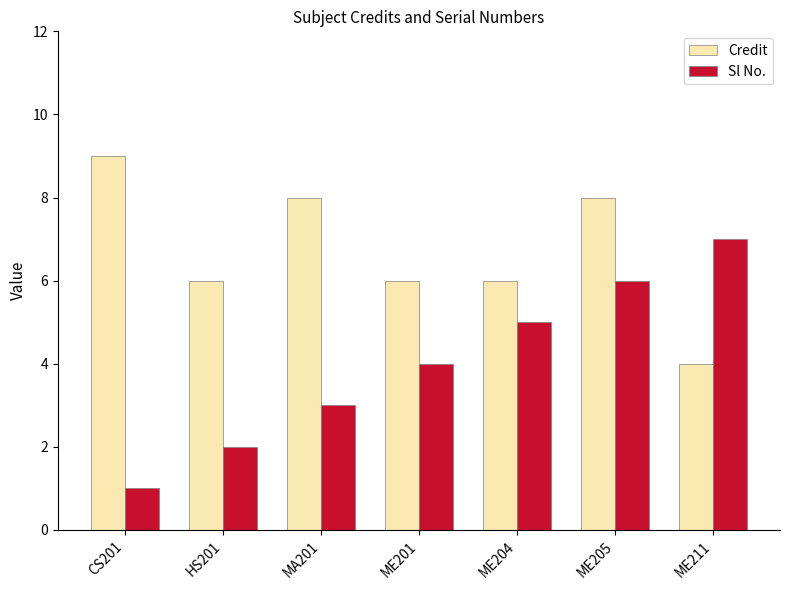

How many series are shown in this chart?

2